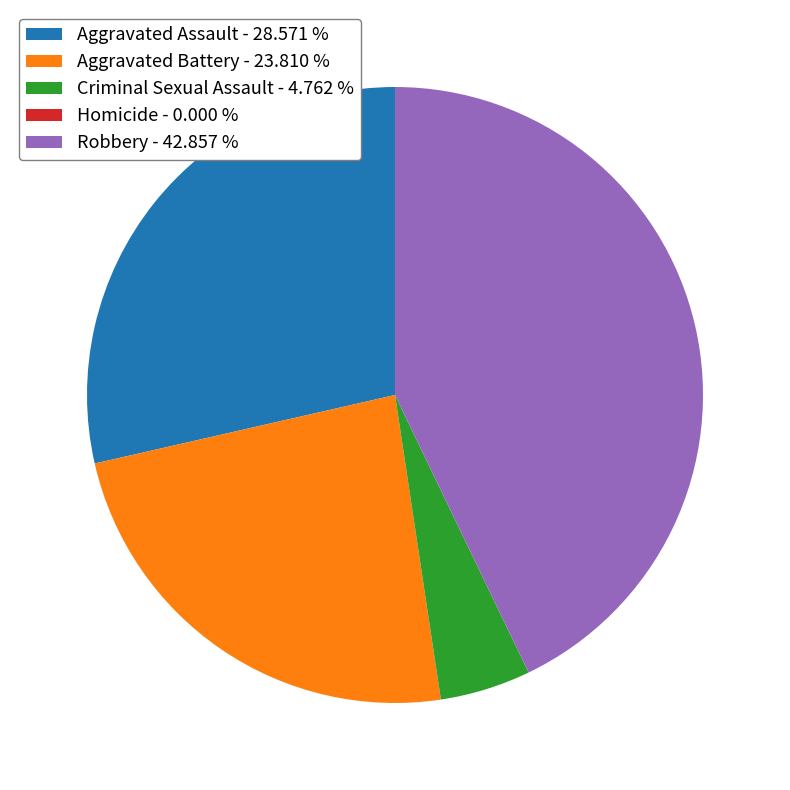

What is the largest slice in the pie chart?

Robbery